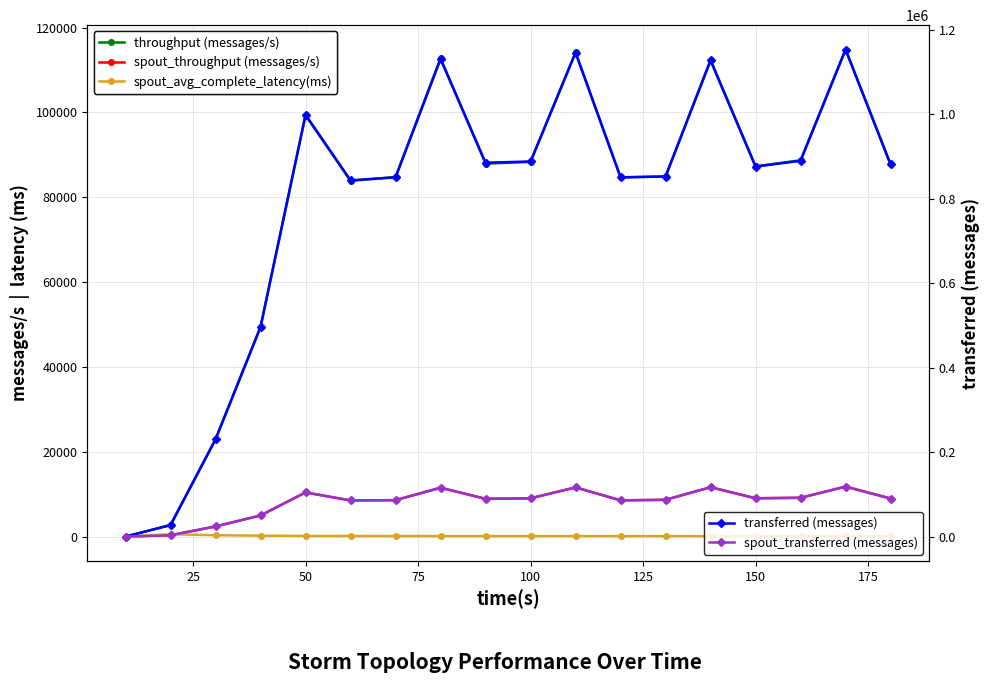

How many data points in spout_transferred (messages) are less than 90000?

9